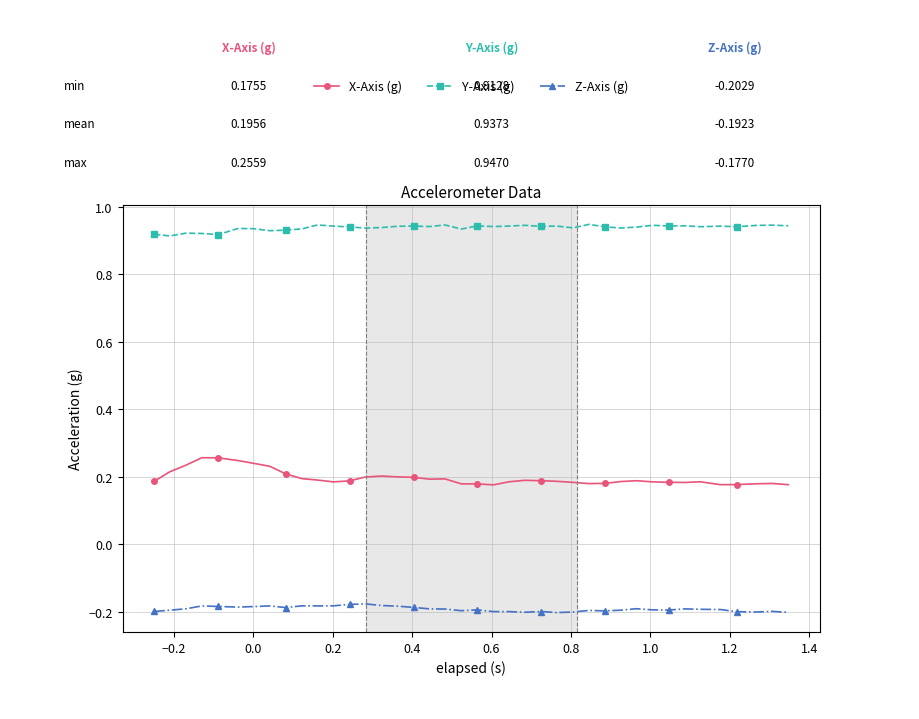

What are all the series names shown in the legend?

X-Axis (g), Y-Axis (g), Z-Axis (g)